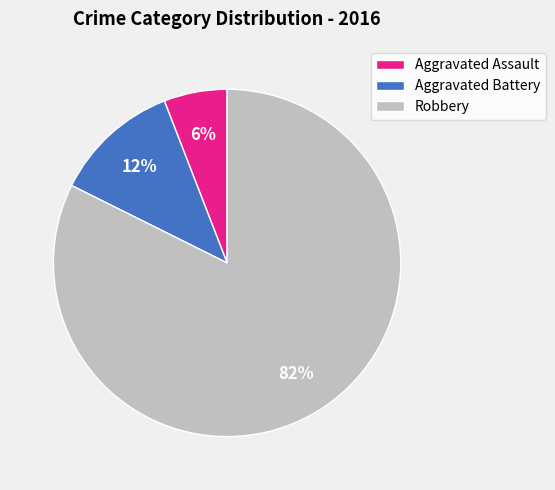

To the nearest percent, what is the combined percentage of Aggravated Assault and Robbery?

88%